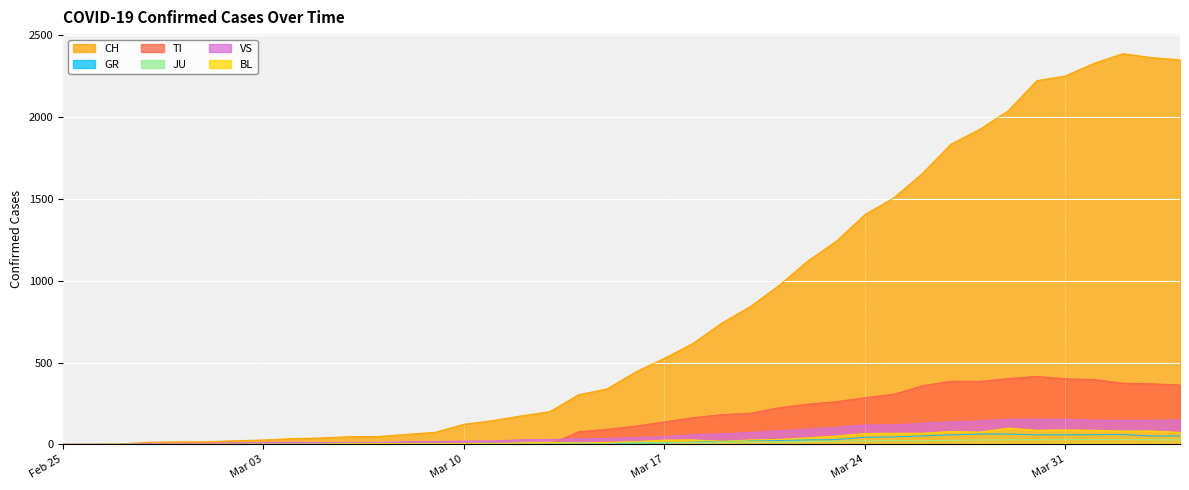

Which series has the largest total across all categories?

CH